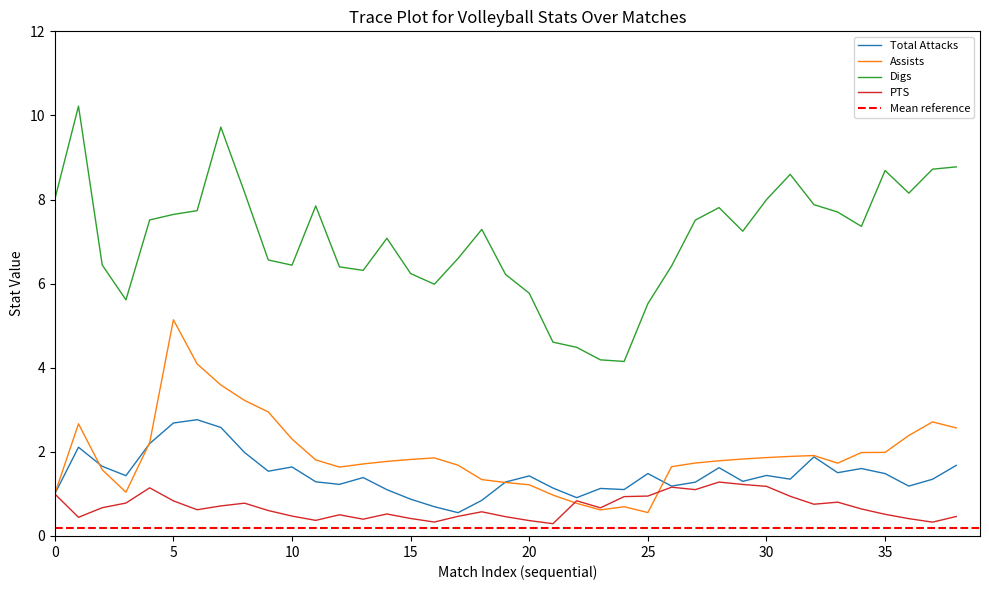

True or false: Total Attacks has a value of 1.0 at 0.

True